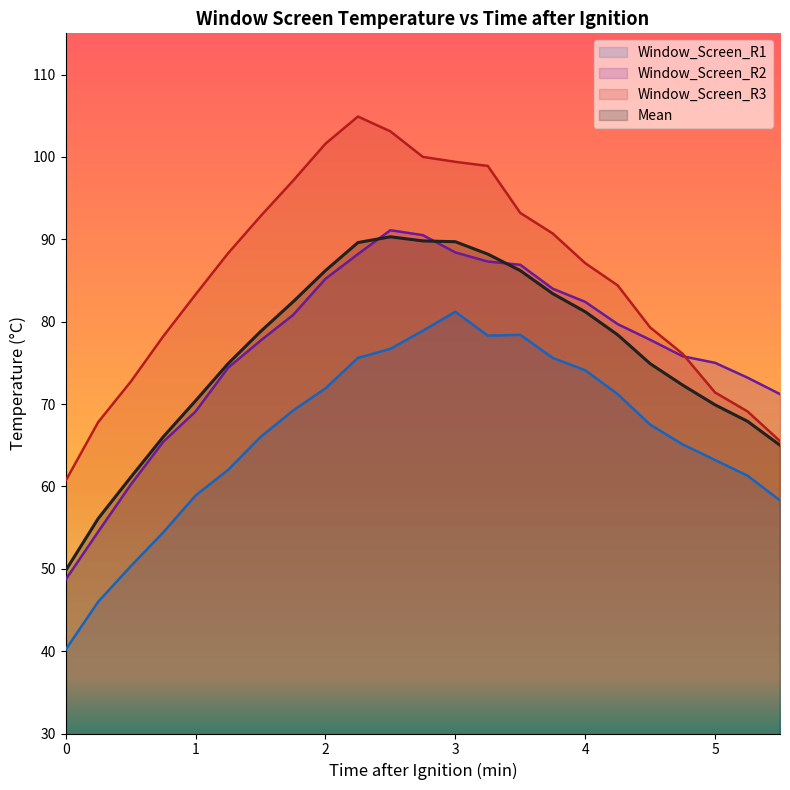

What is the difference between the maximum and minimum values in the Window_Screen_R3 series?

44.2